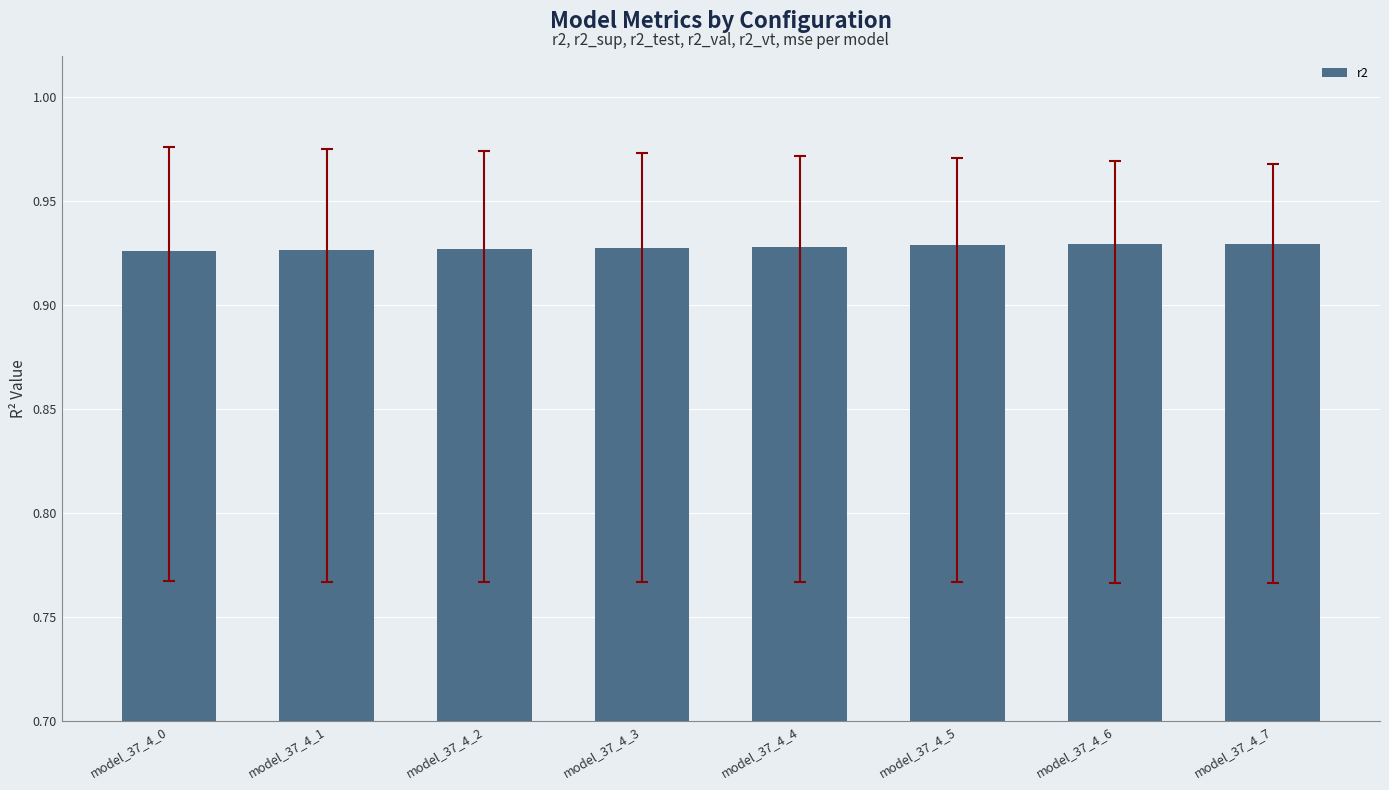

What is the sum of all values?

7.4